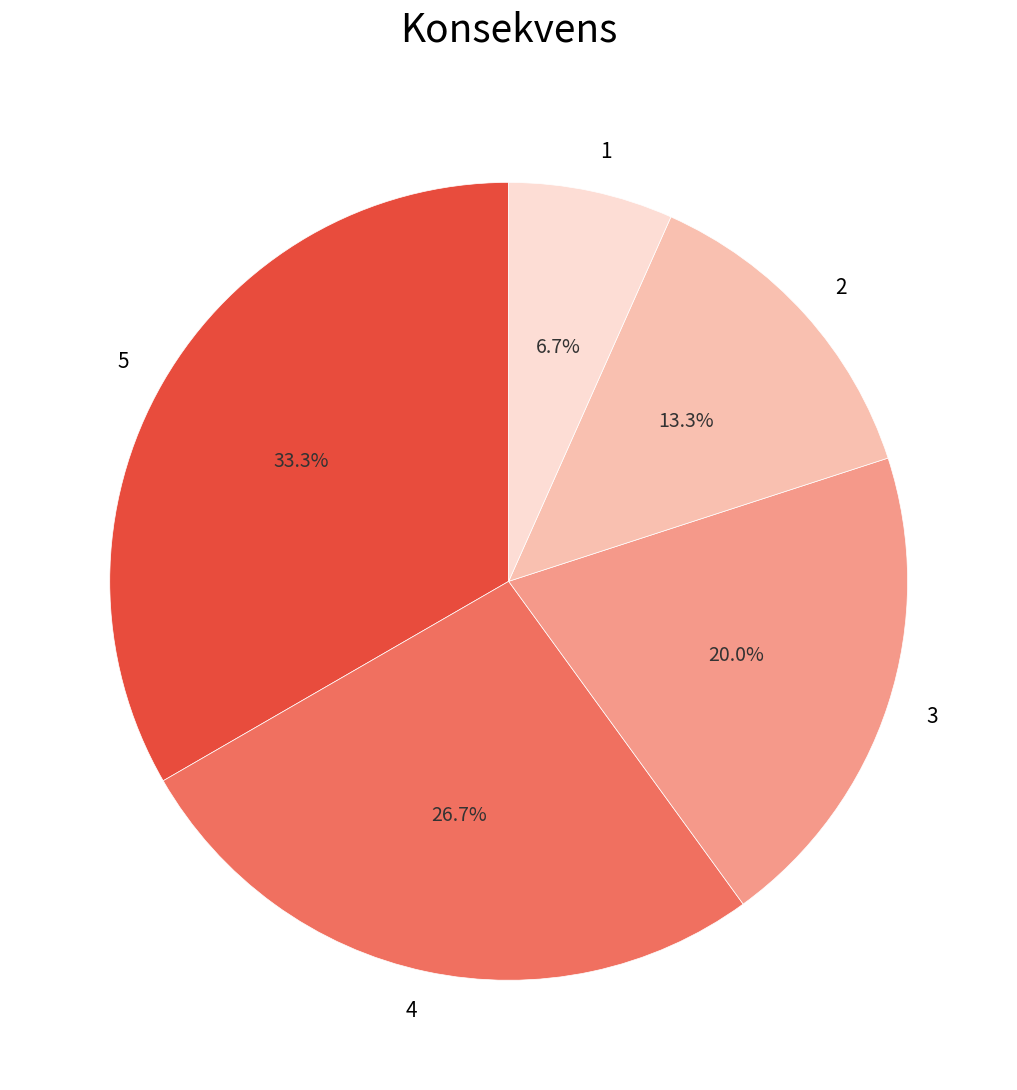

Rank the categories by value from highest to lowest.

5, 4, 3, 2, 1